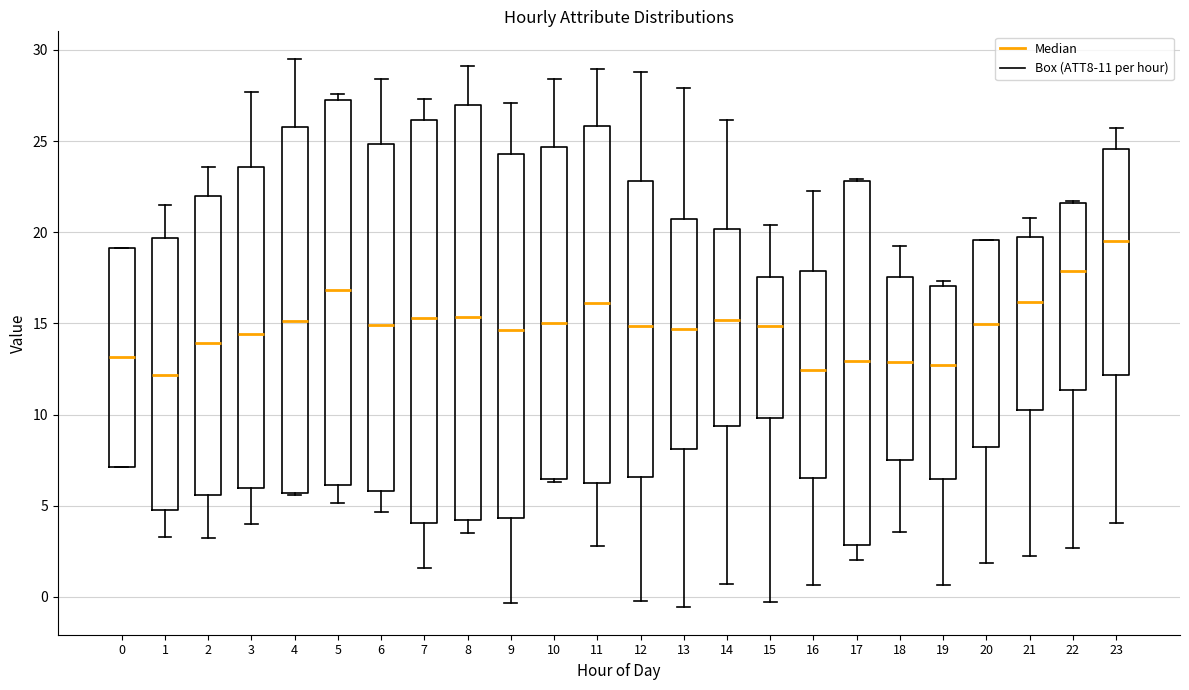

Where does the lower whisker of the box at x = 12 end on the y-axis? The values are not printed on the chart, so give them approximately, as read against the axis.

0.0